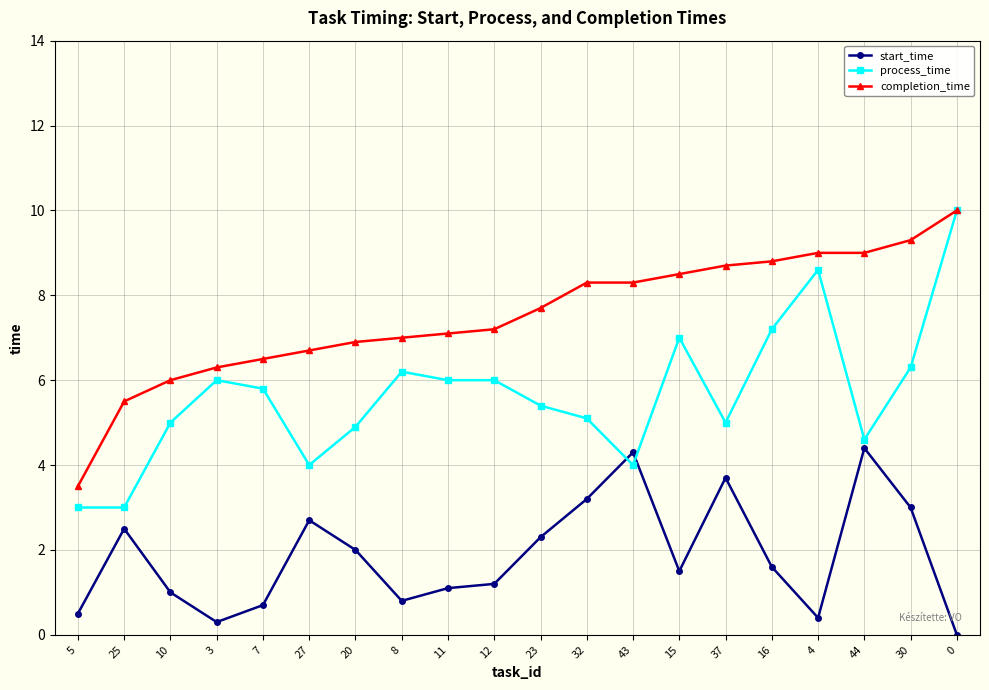

At which label is start_time closest to 2?

20